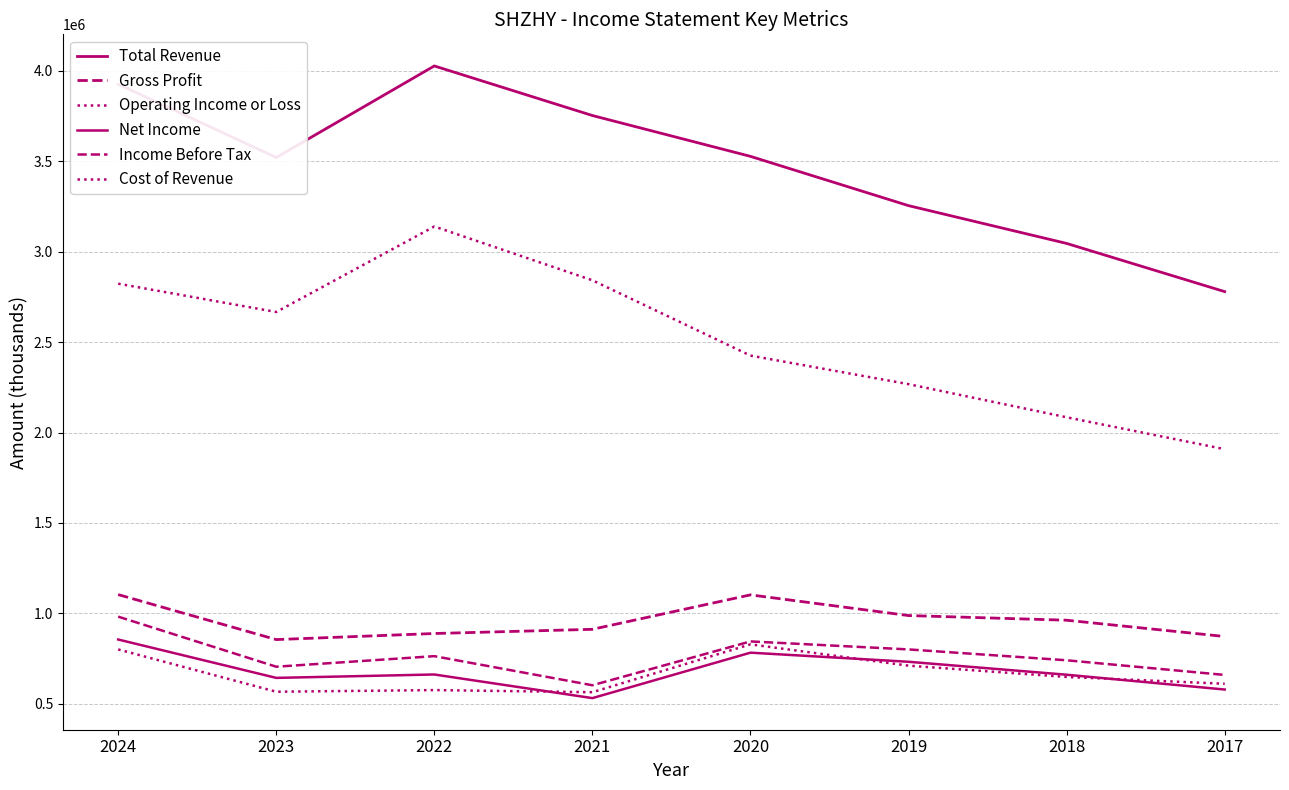

Is this an area chart (filled region under the line)?

No